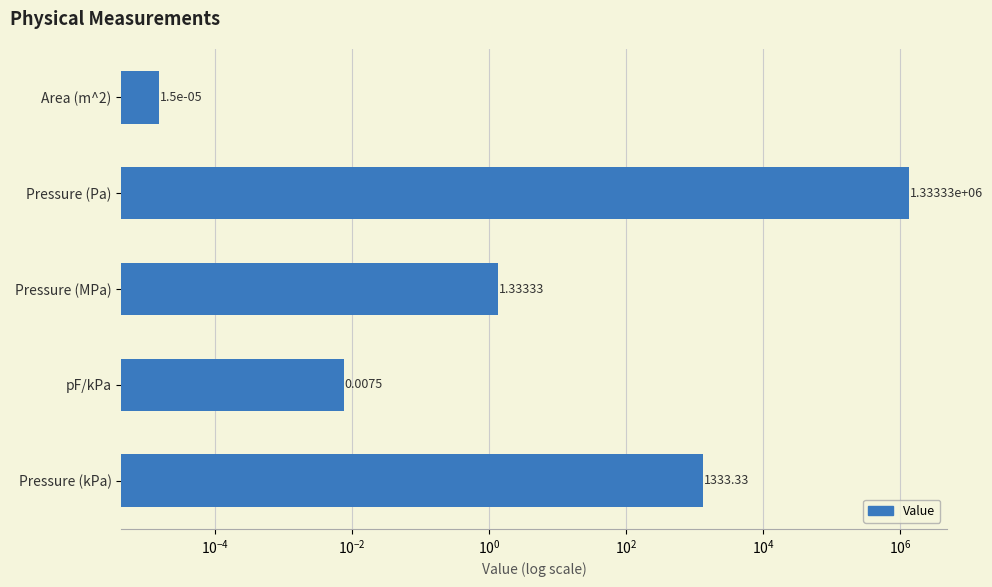

Reading right to left, list all the values displayed in this chart.

1333.3	0.0	1.3	1333333.3	0.0